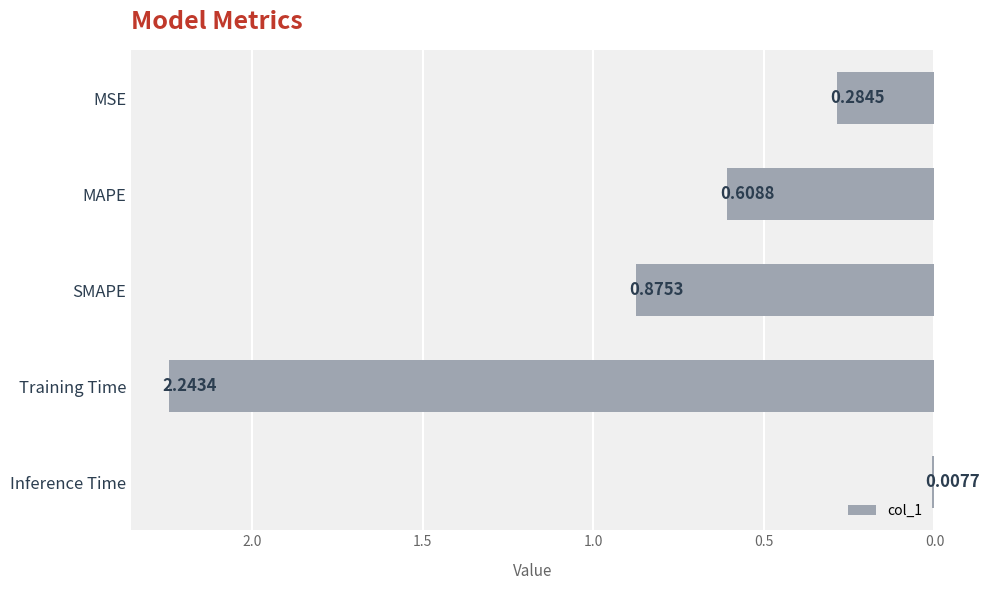

Which label corresponds to the largest value in the chart?

Training Time